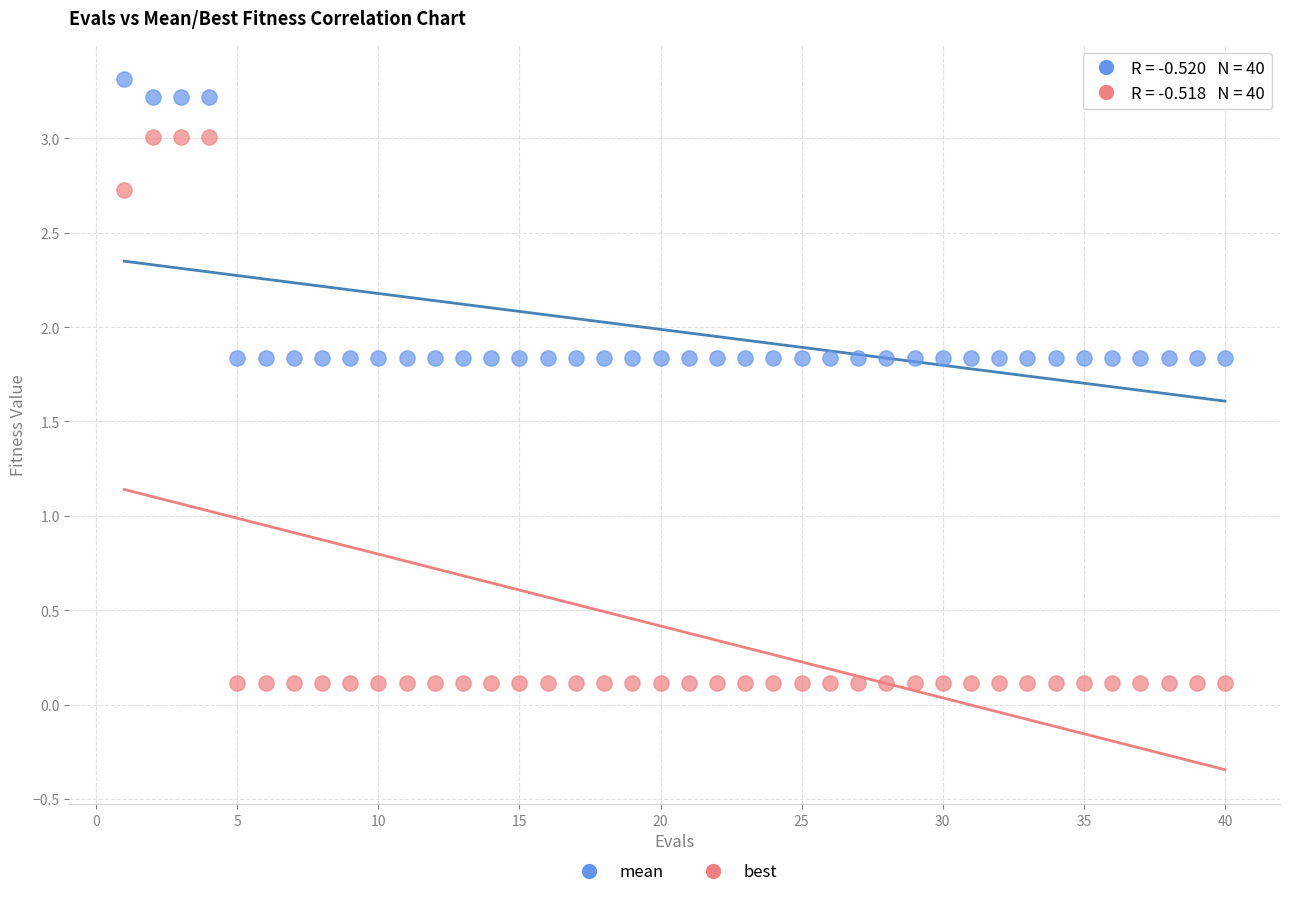

Which series contains the lowest Y value?

best